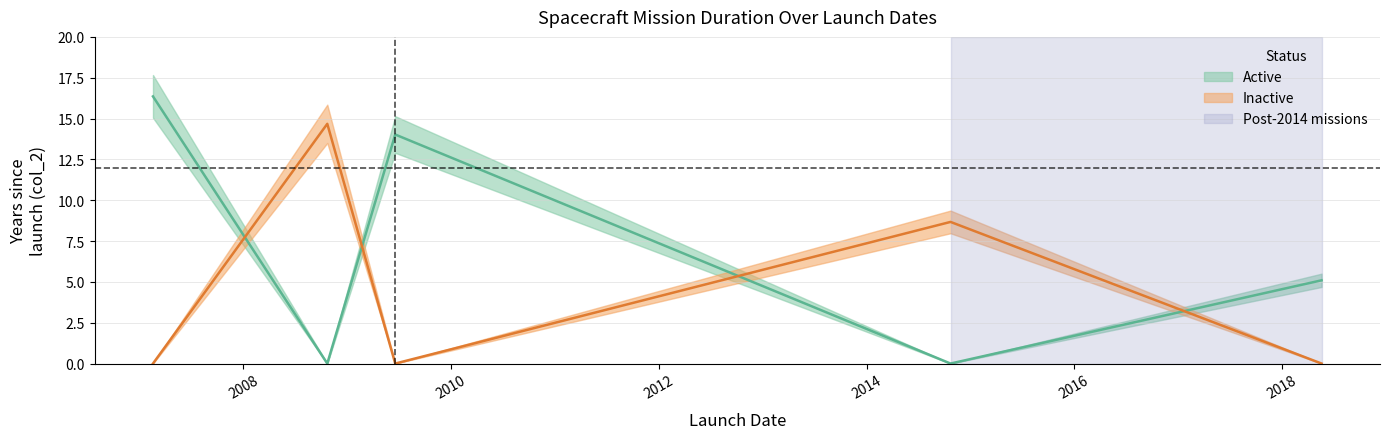

What is the total value across all series at 2007-02-17?

16.4